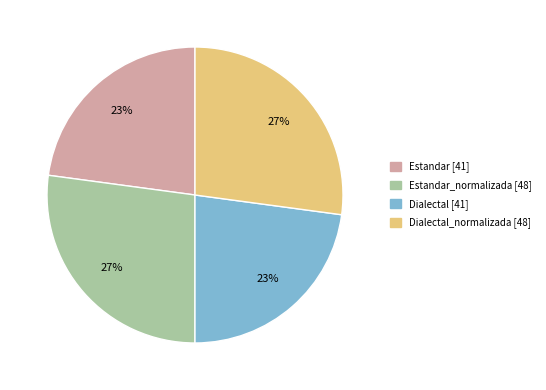

To the nearest percent, what is the difference between the largest and smallest slice percentages?

4%